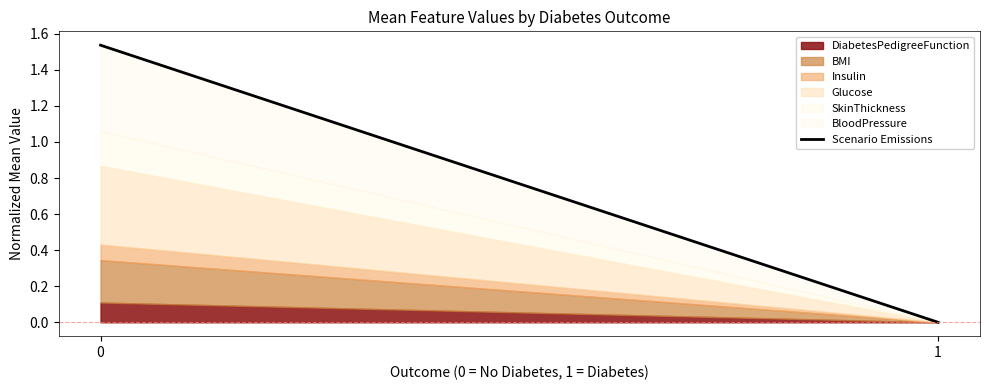

Rank the categories by DiabetesPedigreeFunction value from lowest to highest.

1, 0